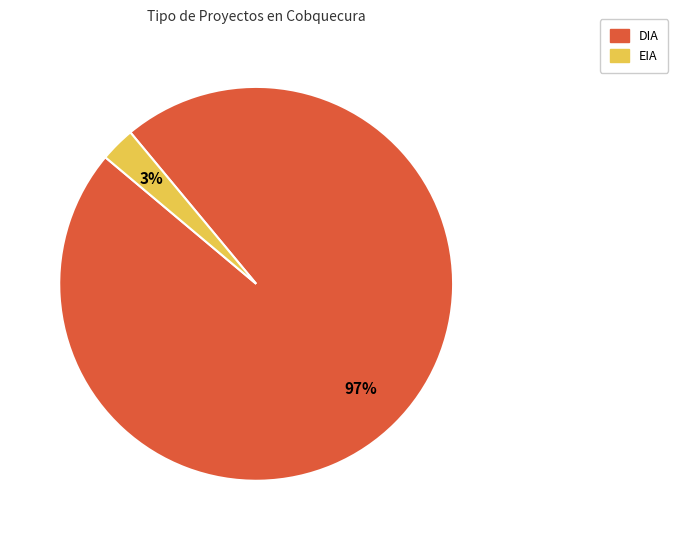

Is there any slice that represents more than half of the pie?

Yes